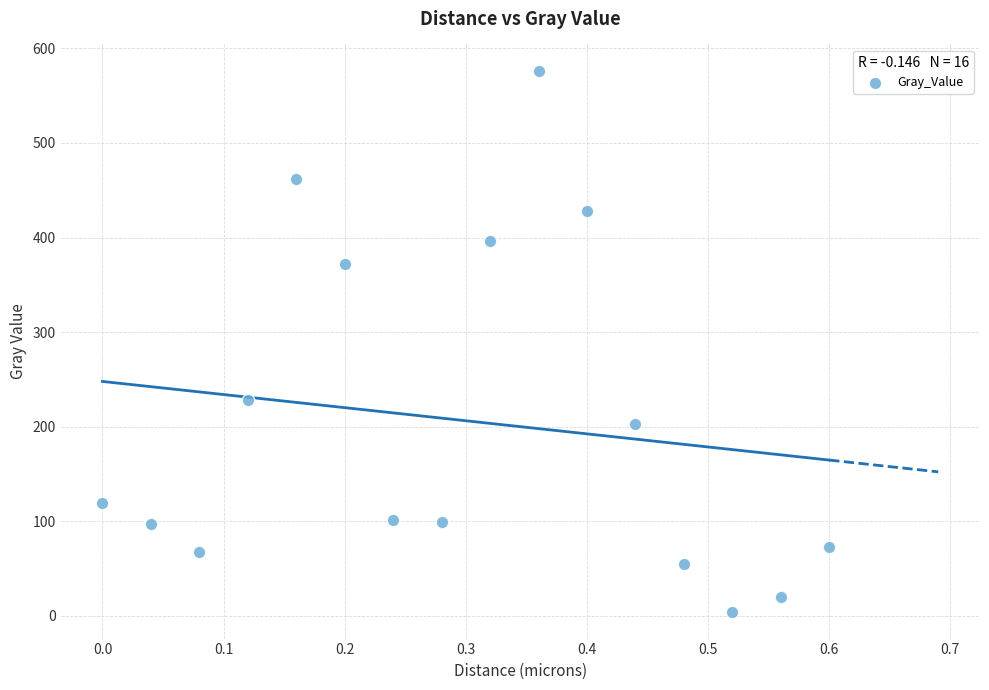

What Y value in the scatter plot is closest to 290?

228.6